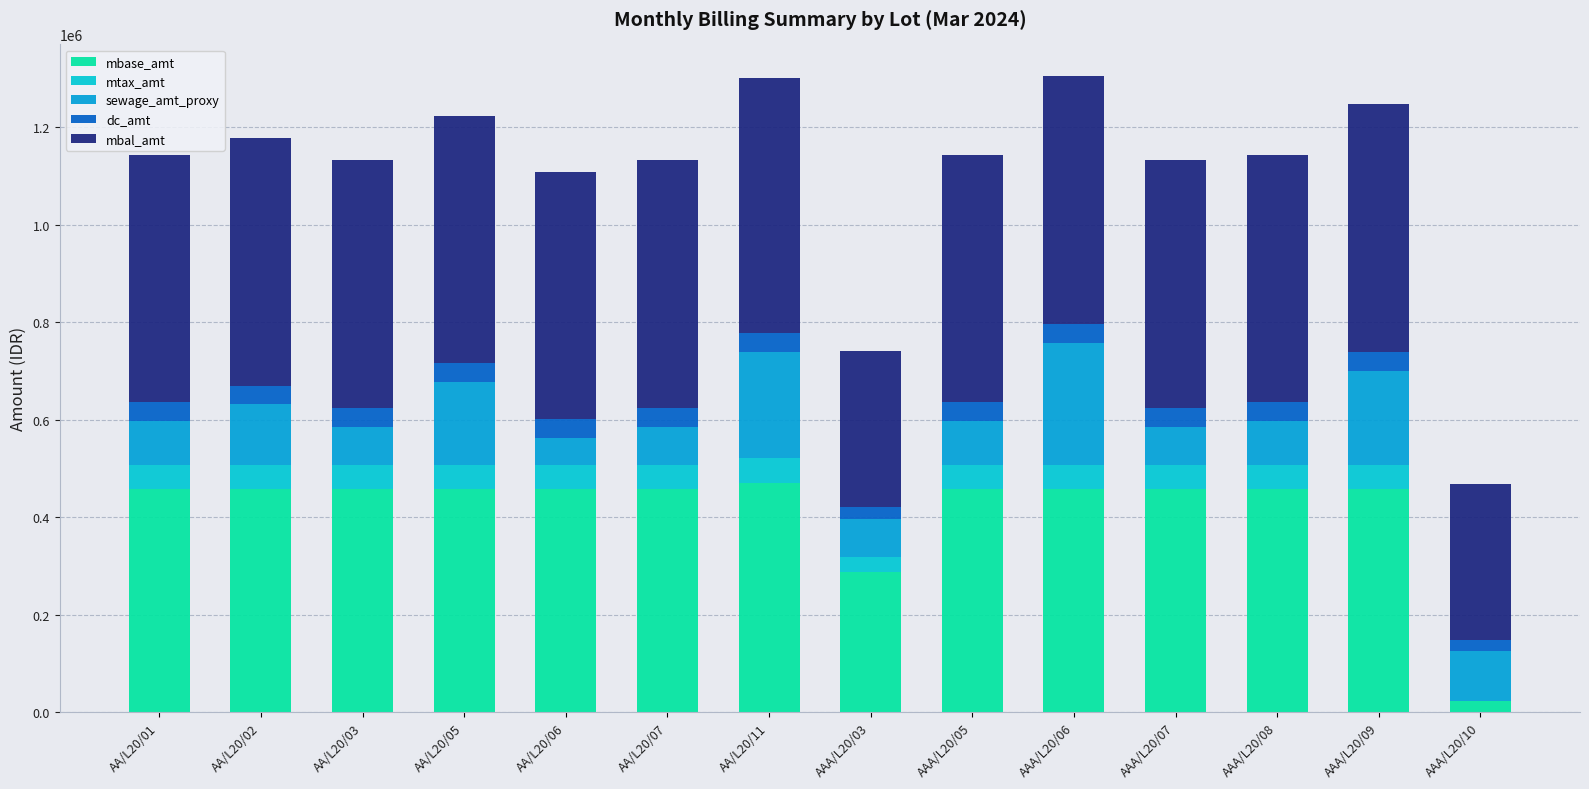

What is the maximum value for mbase_amt?

470270.3